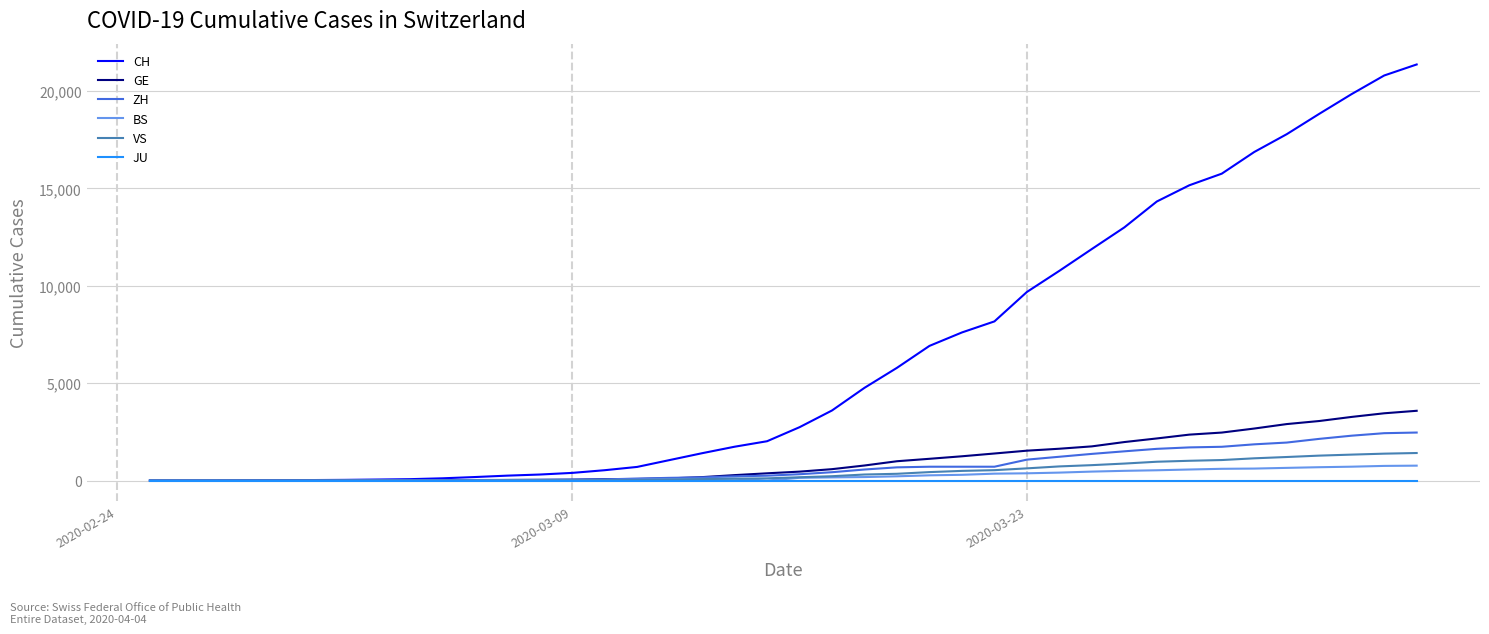

Does the chart have visible grid lines?

Yes